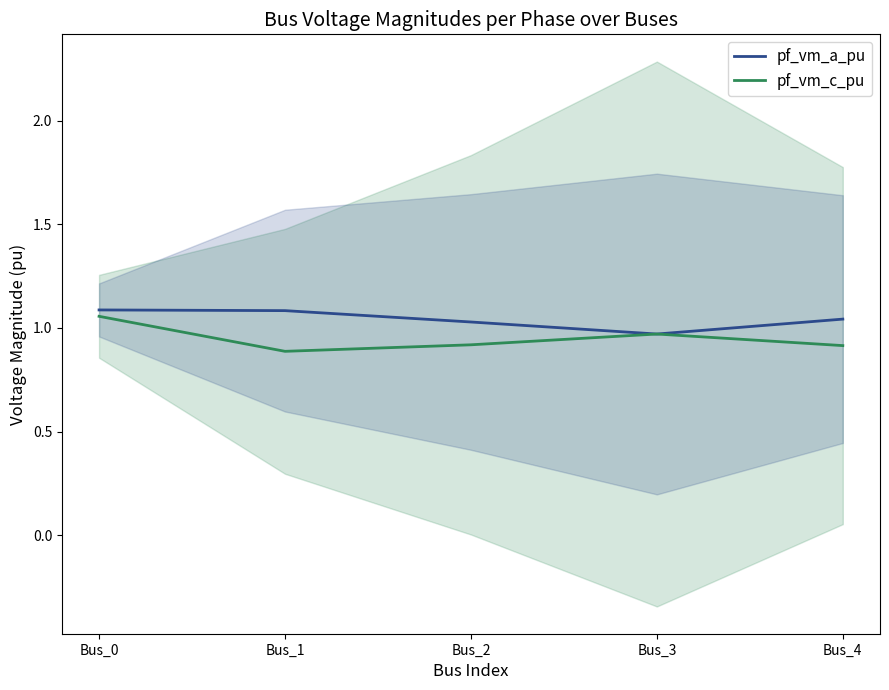

Reading right to left, transcribe all the data shown in this chart.

pf_vm_a_pu: 1.0	1.0	1.0	1.1	1.1
pf_vm_c_pu: 0.9	1.0	0.9	0.9	1.1